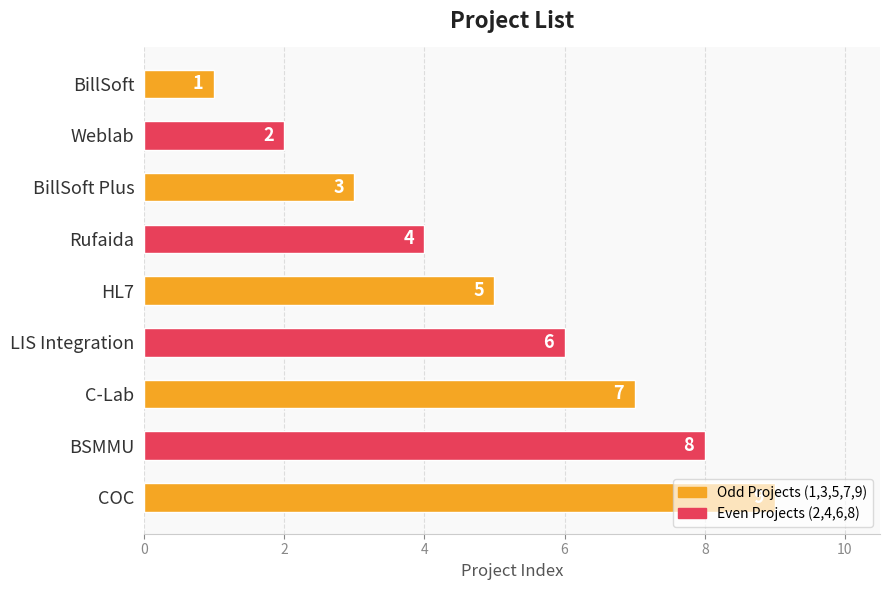

The value at BSMMU is 8. True or false?

True